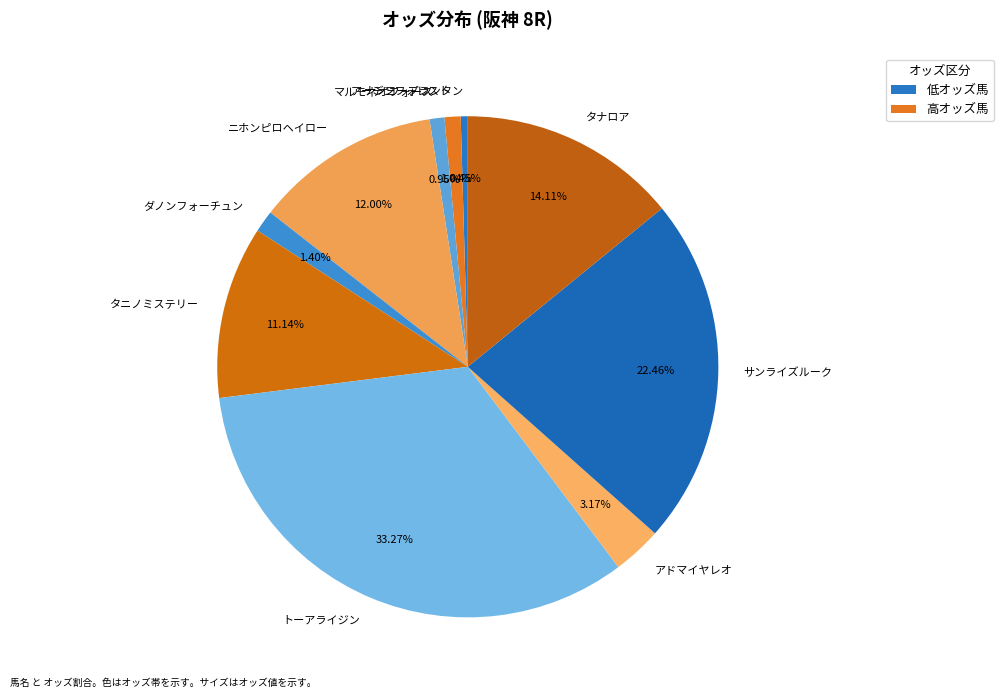

To the nearest percent, what portion does タナロア represent?

14%